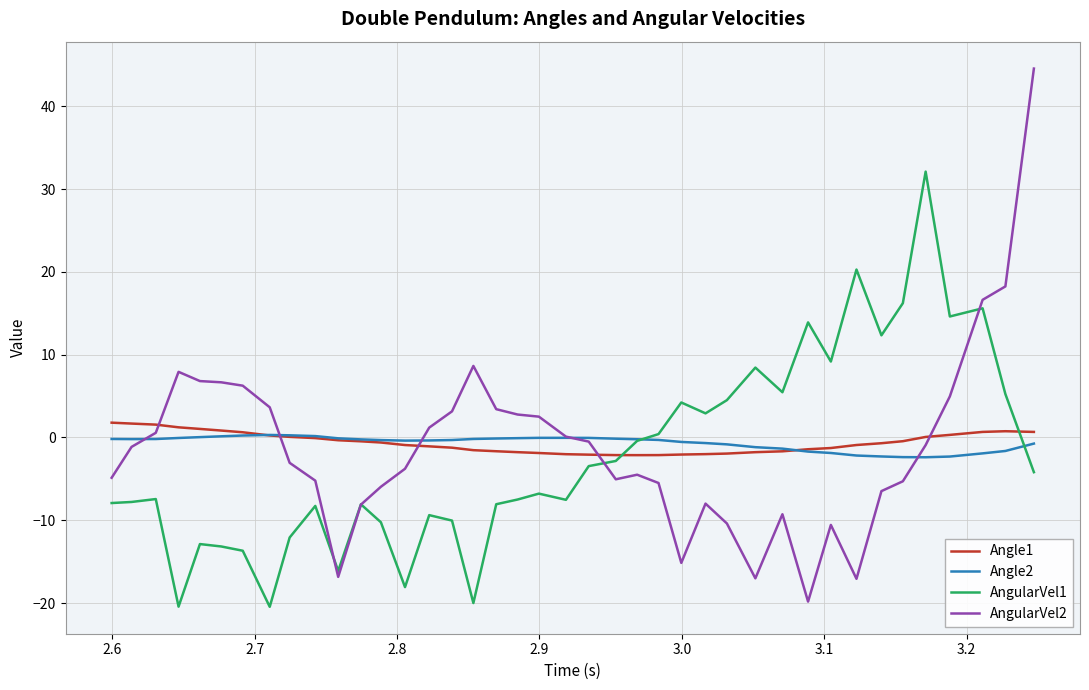

What is the maximum value shown in the chart?

44.6